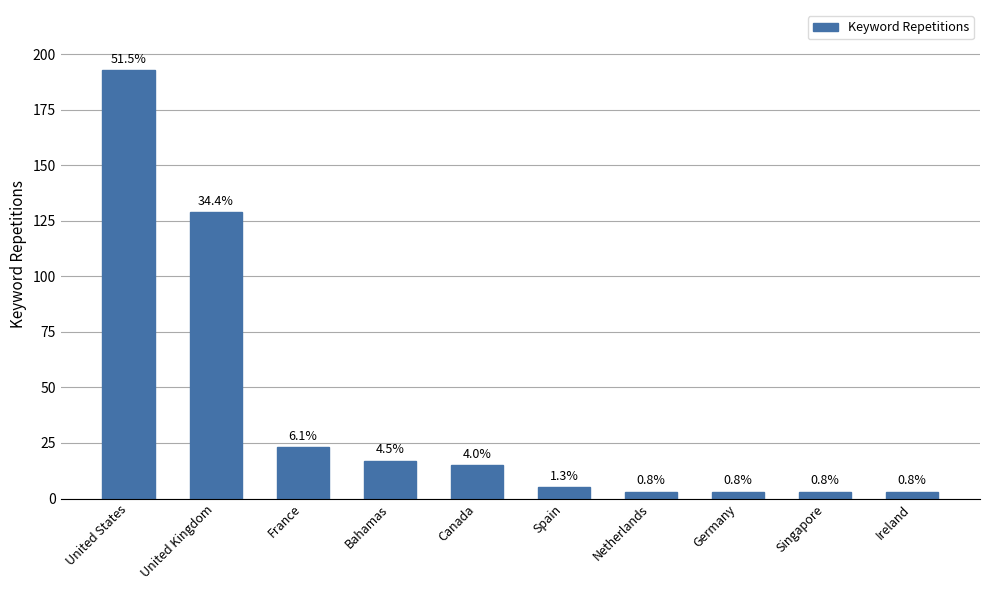

At which label is the value closest to 98?

United Kingdom